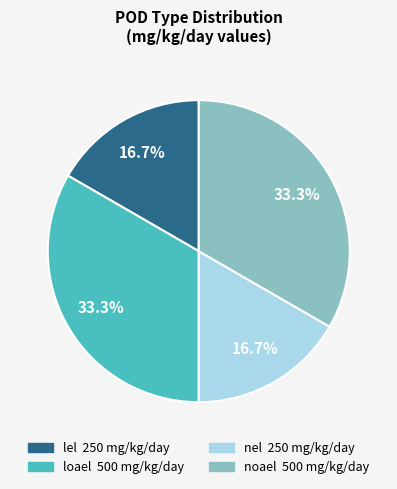

Is it true that loael is 33% of the pie?

True